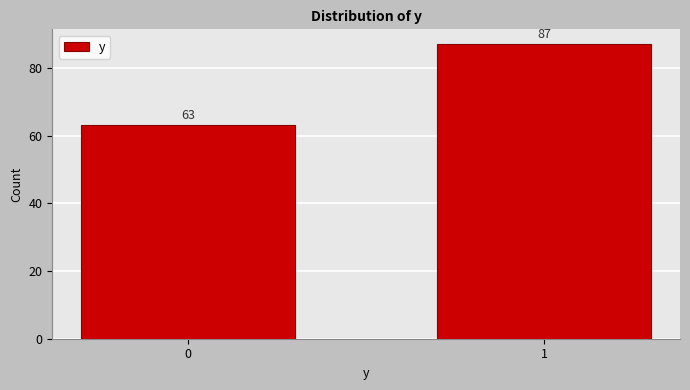

Reading left to right, what are all the values shown in this chart?

63	87